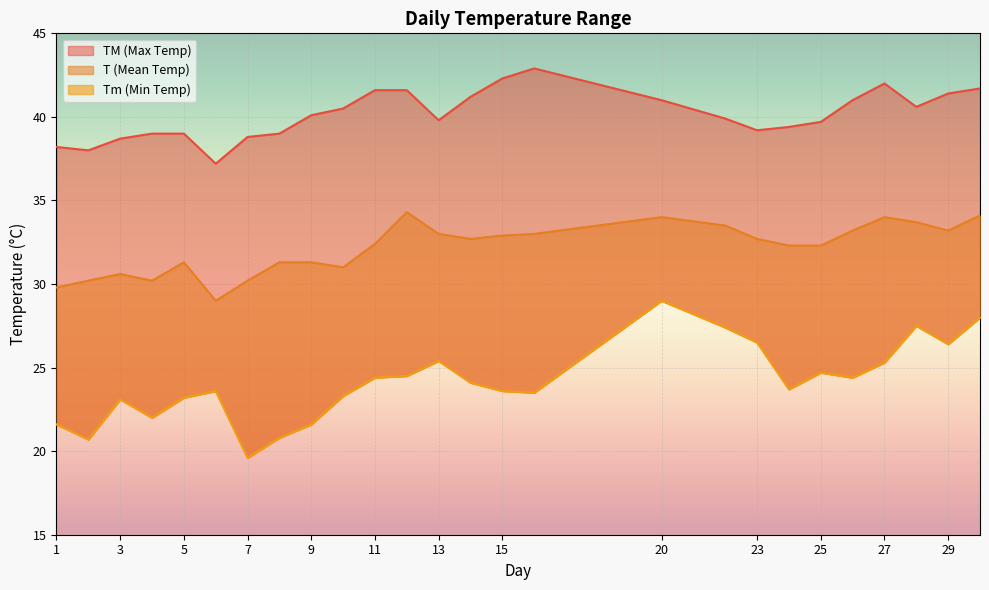

What is the spread (max minus min) of values at 1?

16.6